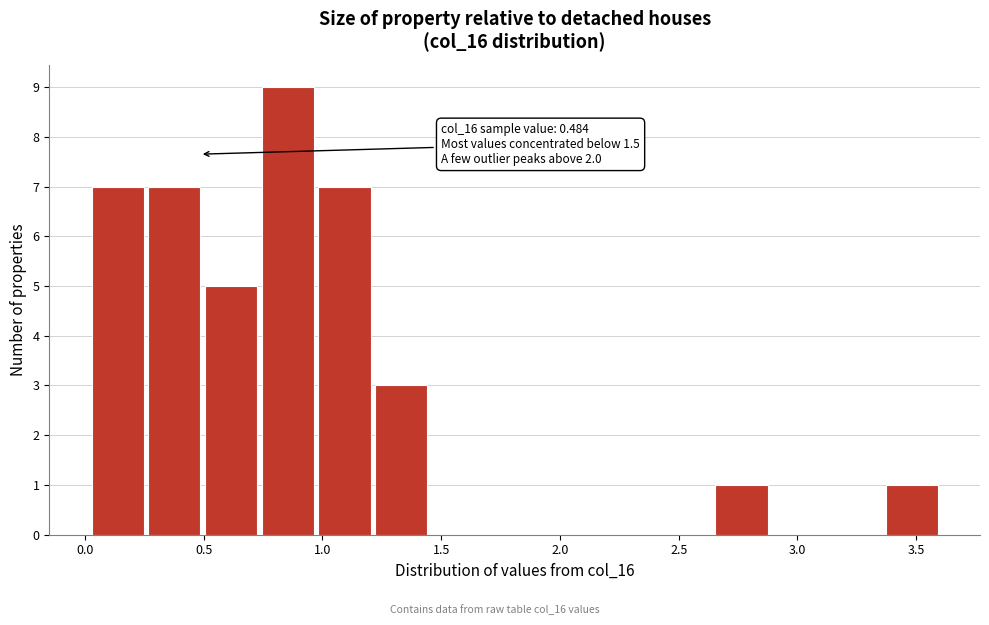

Which range on the x-axis has the tallest bar?

0.75 to 1.00